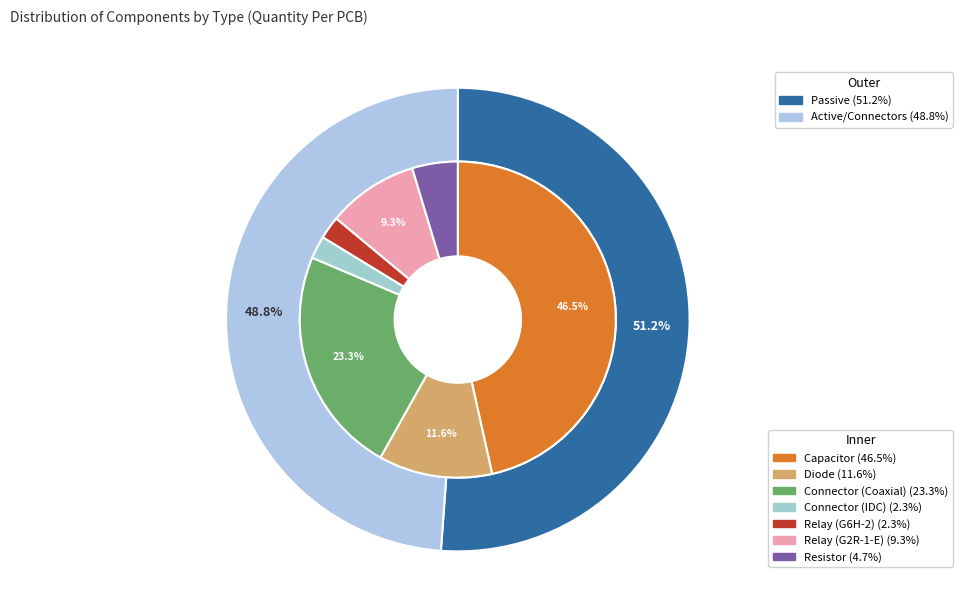

Rank the categories by value from lowest to highest.

Connector (IDC), Relay (G6H-2), Resistor, Relay (G2R-1-E), Diode, Connector (Coaxial), Capacitor